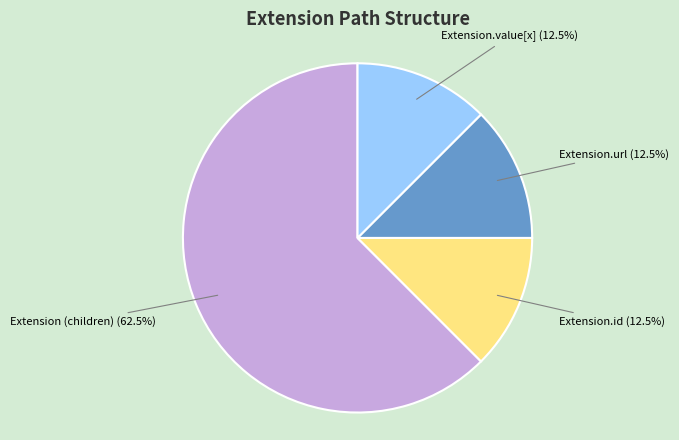

Is Extension.url the majority of the pie?

No